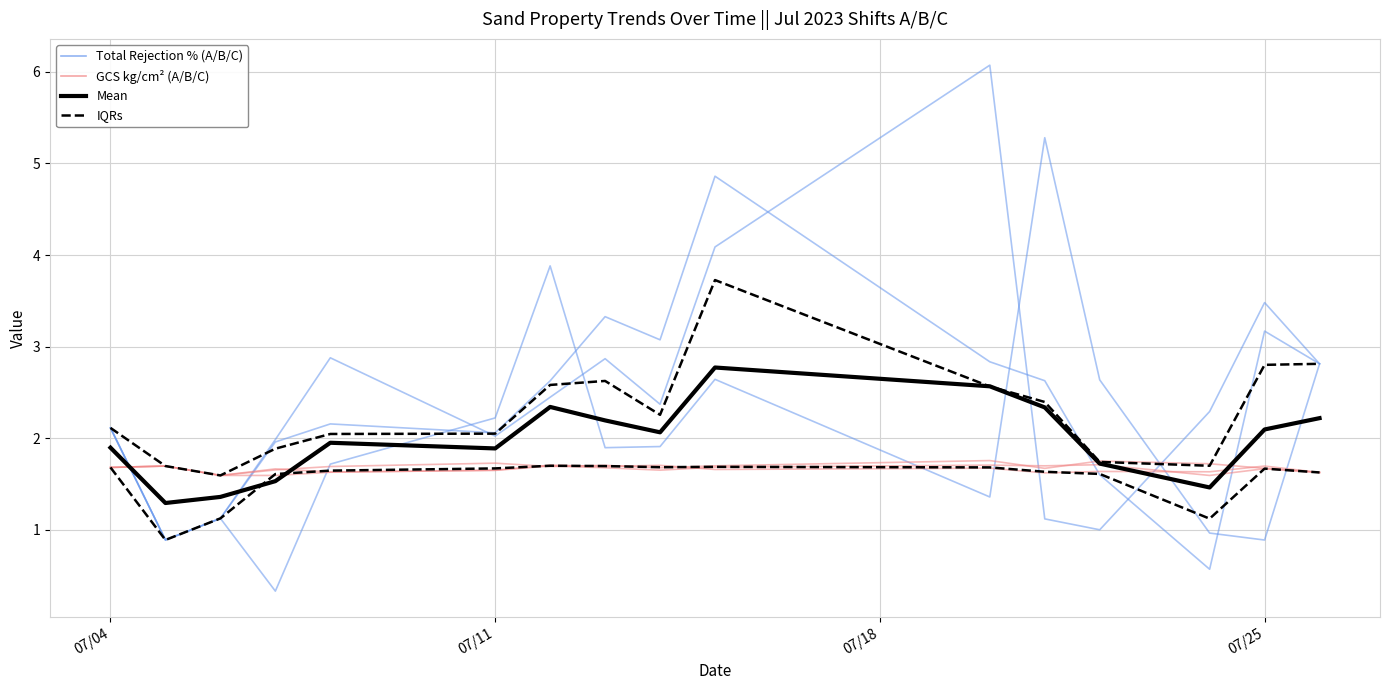

At how many categories does at least one series exceed 4?

3